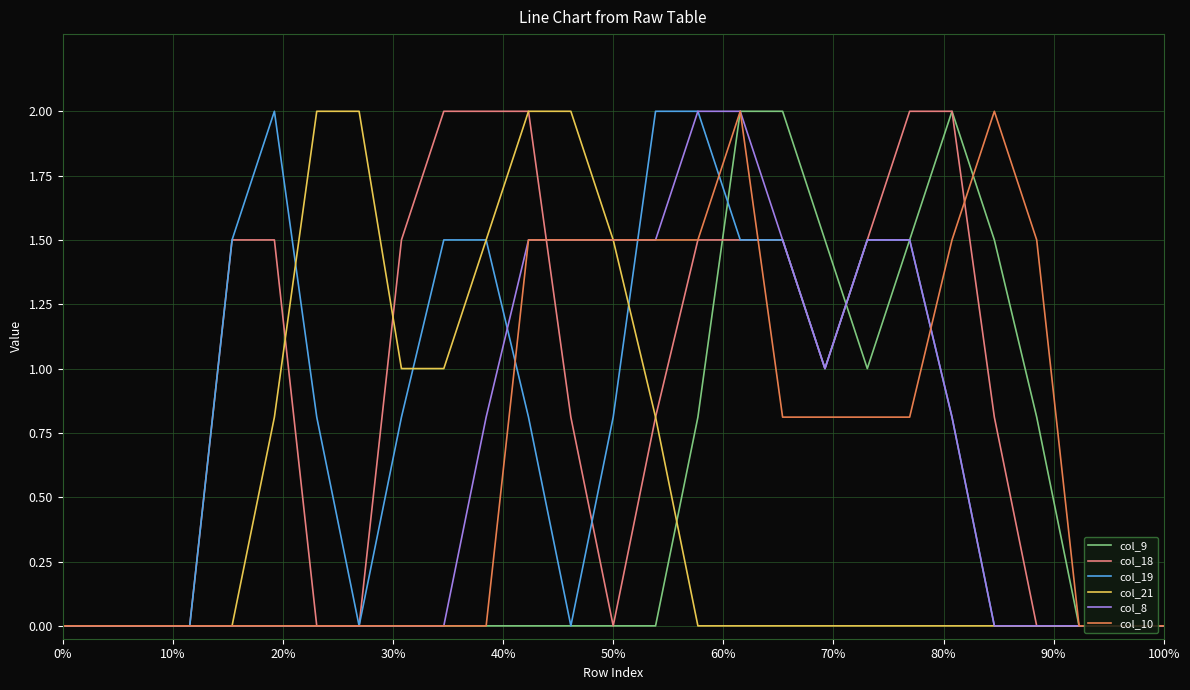

What is the highest value of the col_18 series?

2.0